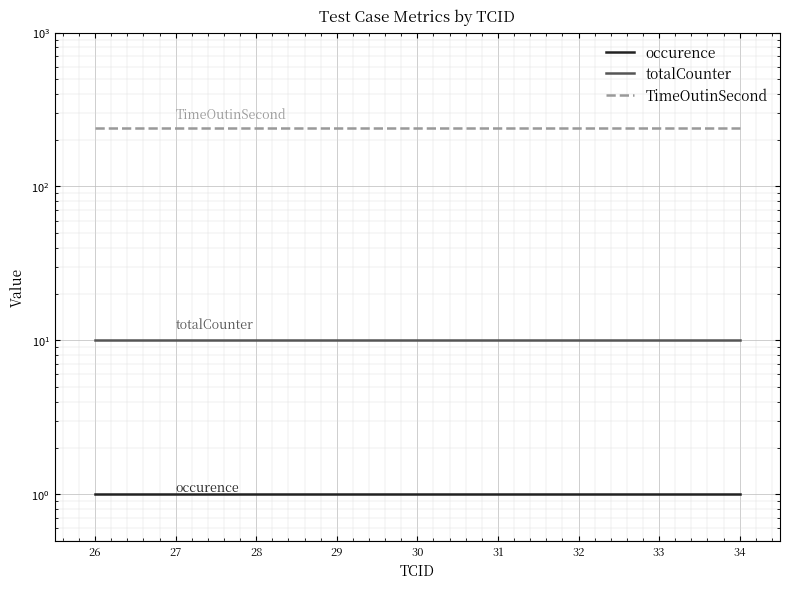

Is it true that totalCounter equals 10 at 34?

True